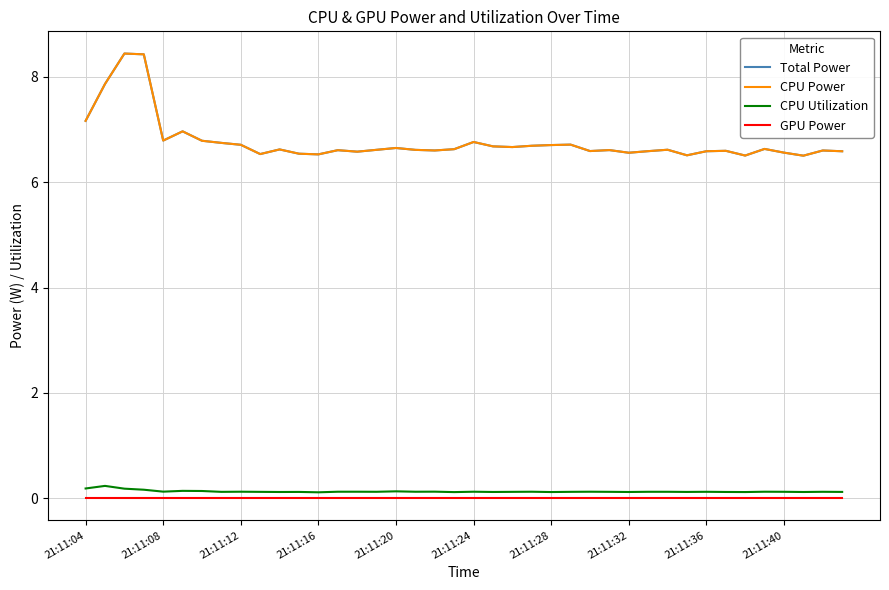

Does the chart display data point markers on the line(s)?

No